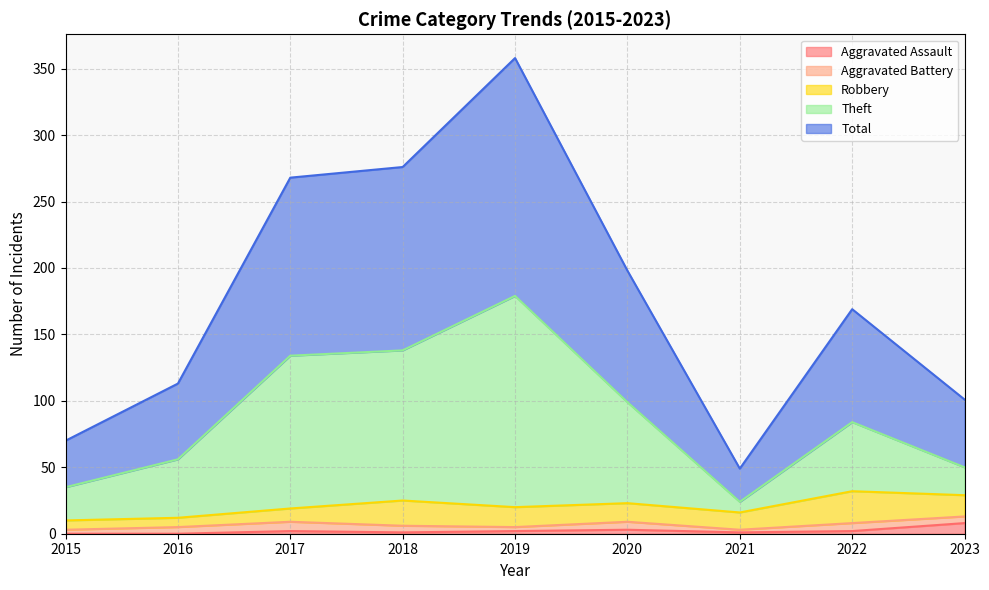

What are all the series names shown in the legend?

Aggravated Assault, Aggravated Battery, Robbery, Theft, Total